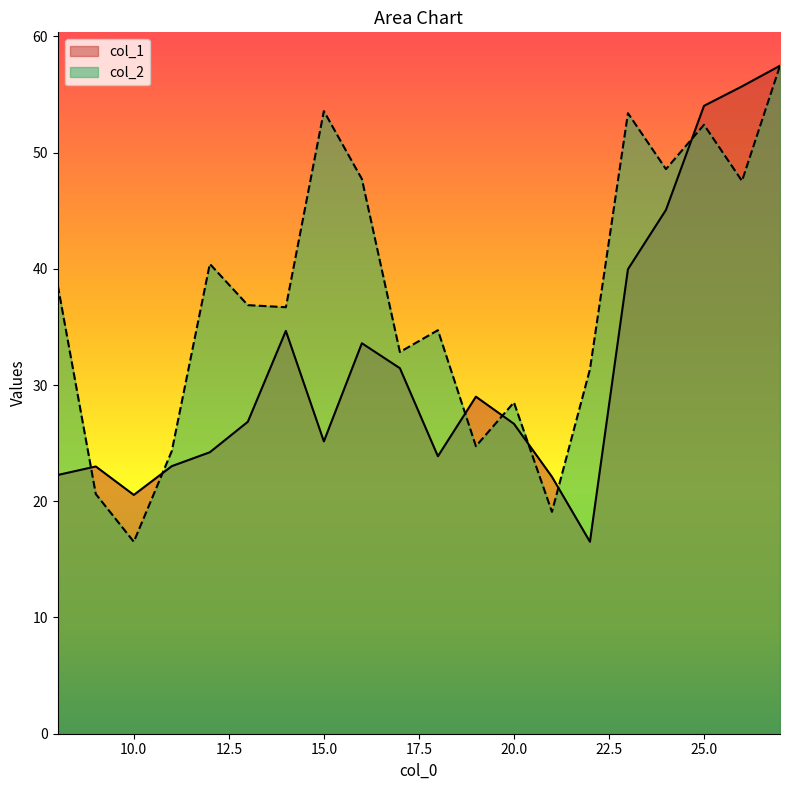

At how many categories does at least one series exceed 49?

5